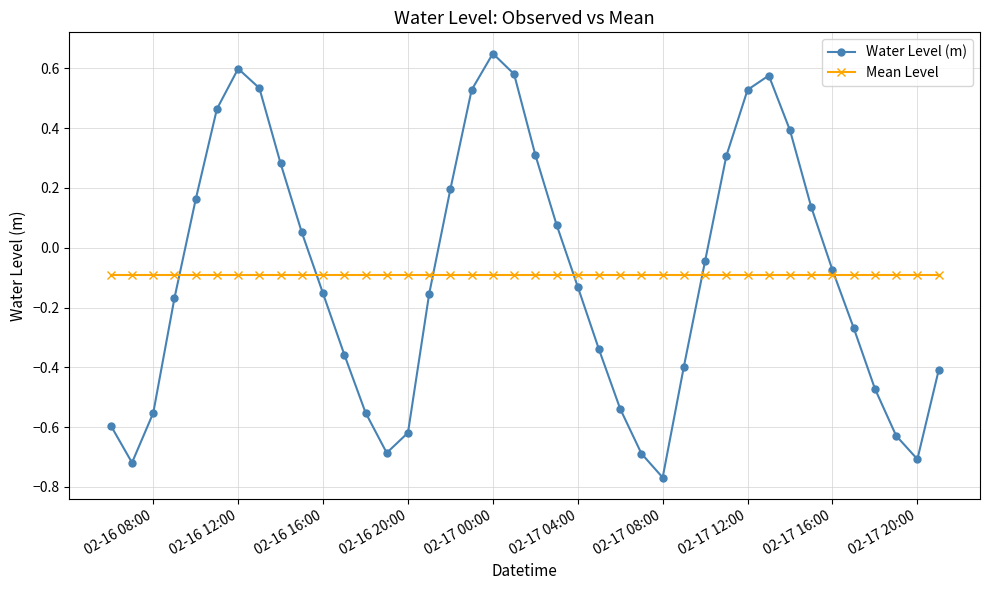

How many series are shown in this chart?

2